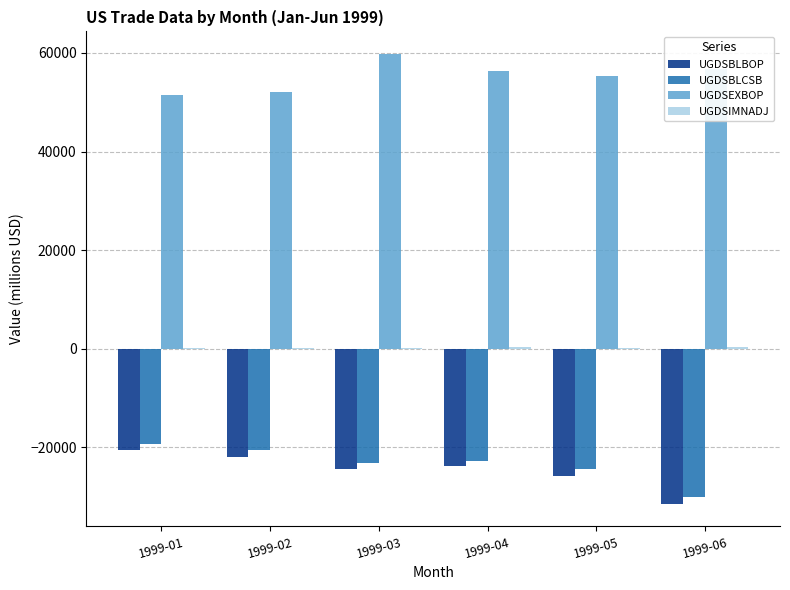

Does the chart contain stacked bars?

No